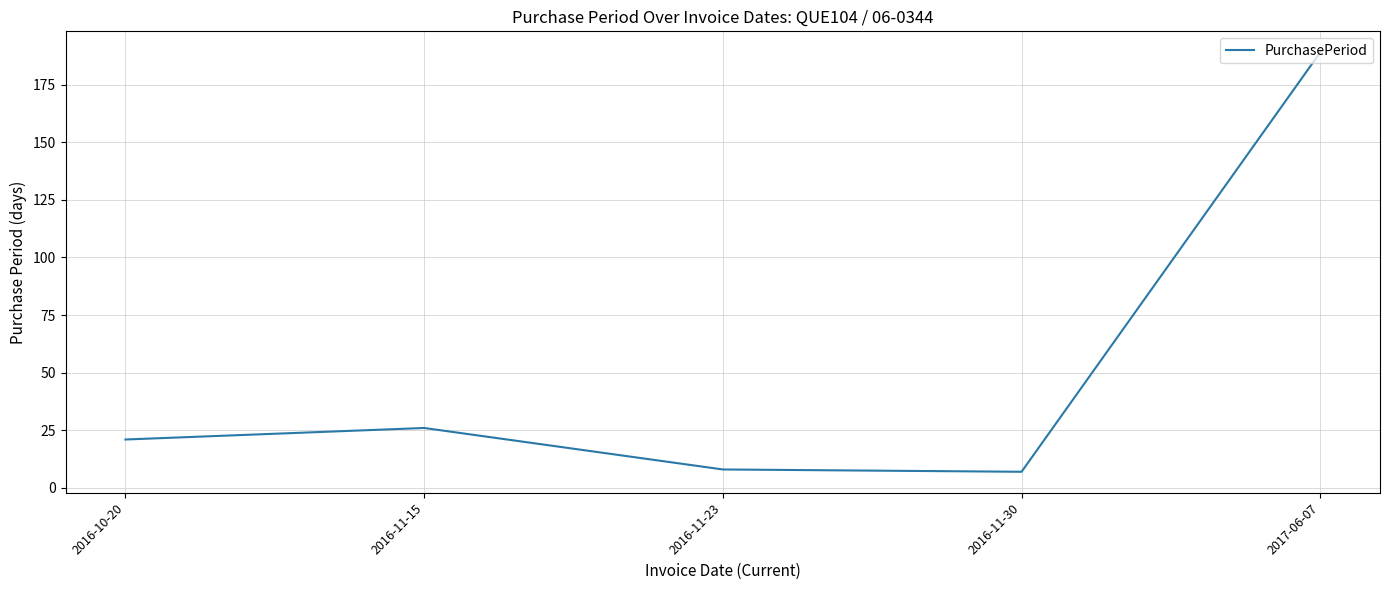

What is the sum of all values?

251